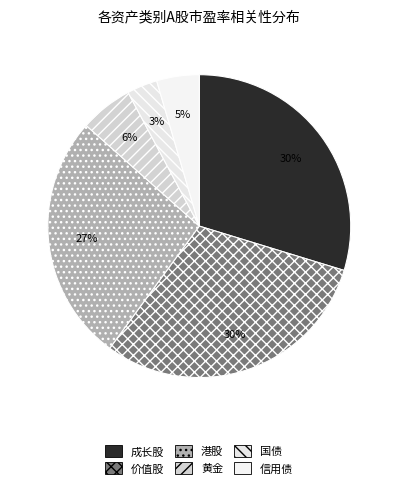

How many slices are in this pie chart?

6